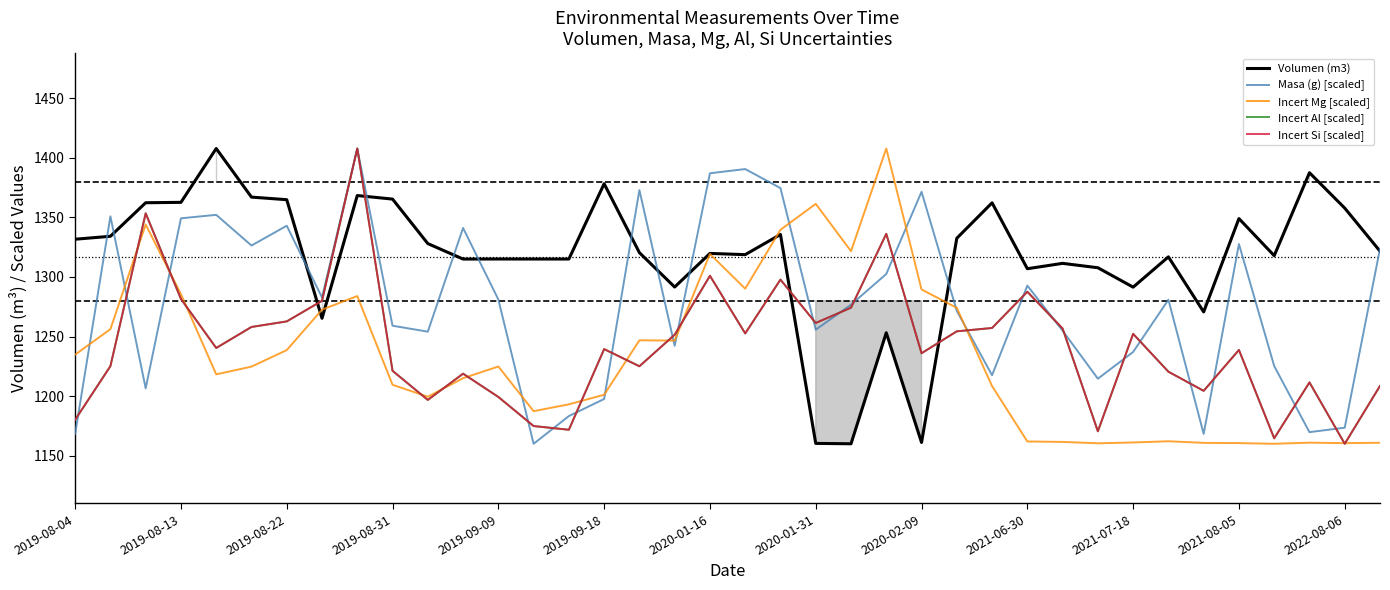

True or false: Incert Si [scaled] and Incert Al [scaled] cross at least once.

False